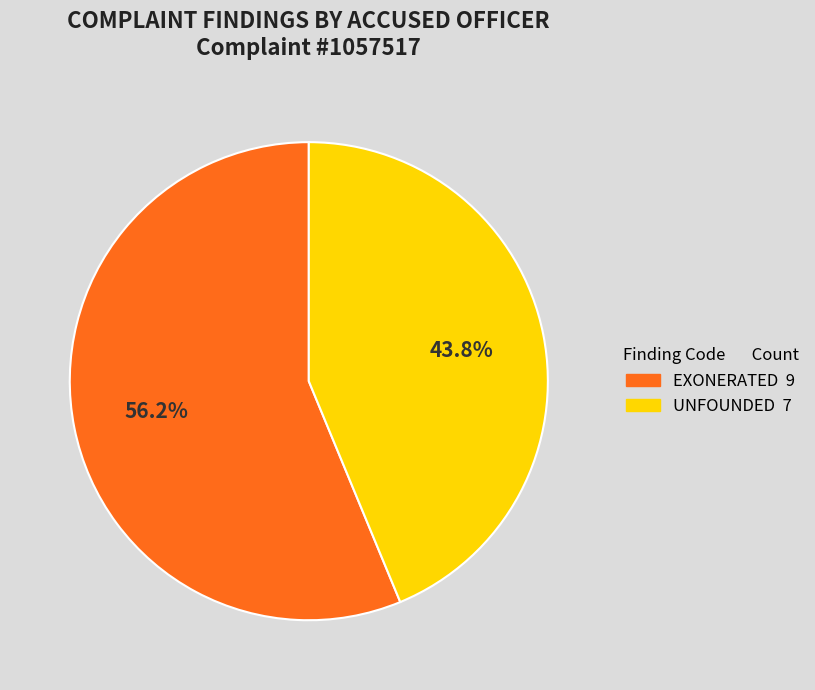

Is there any slice that represents more than half of the pie?

Yes